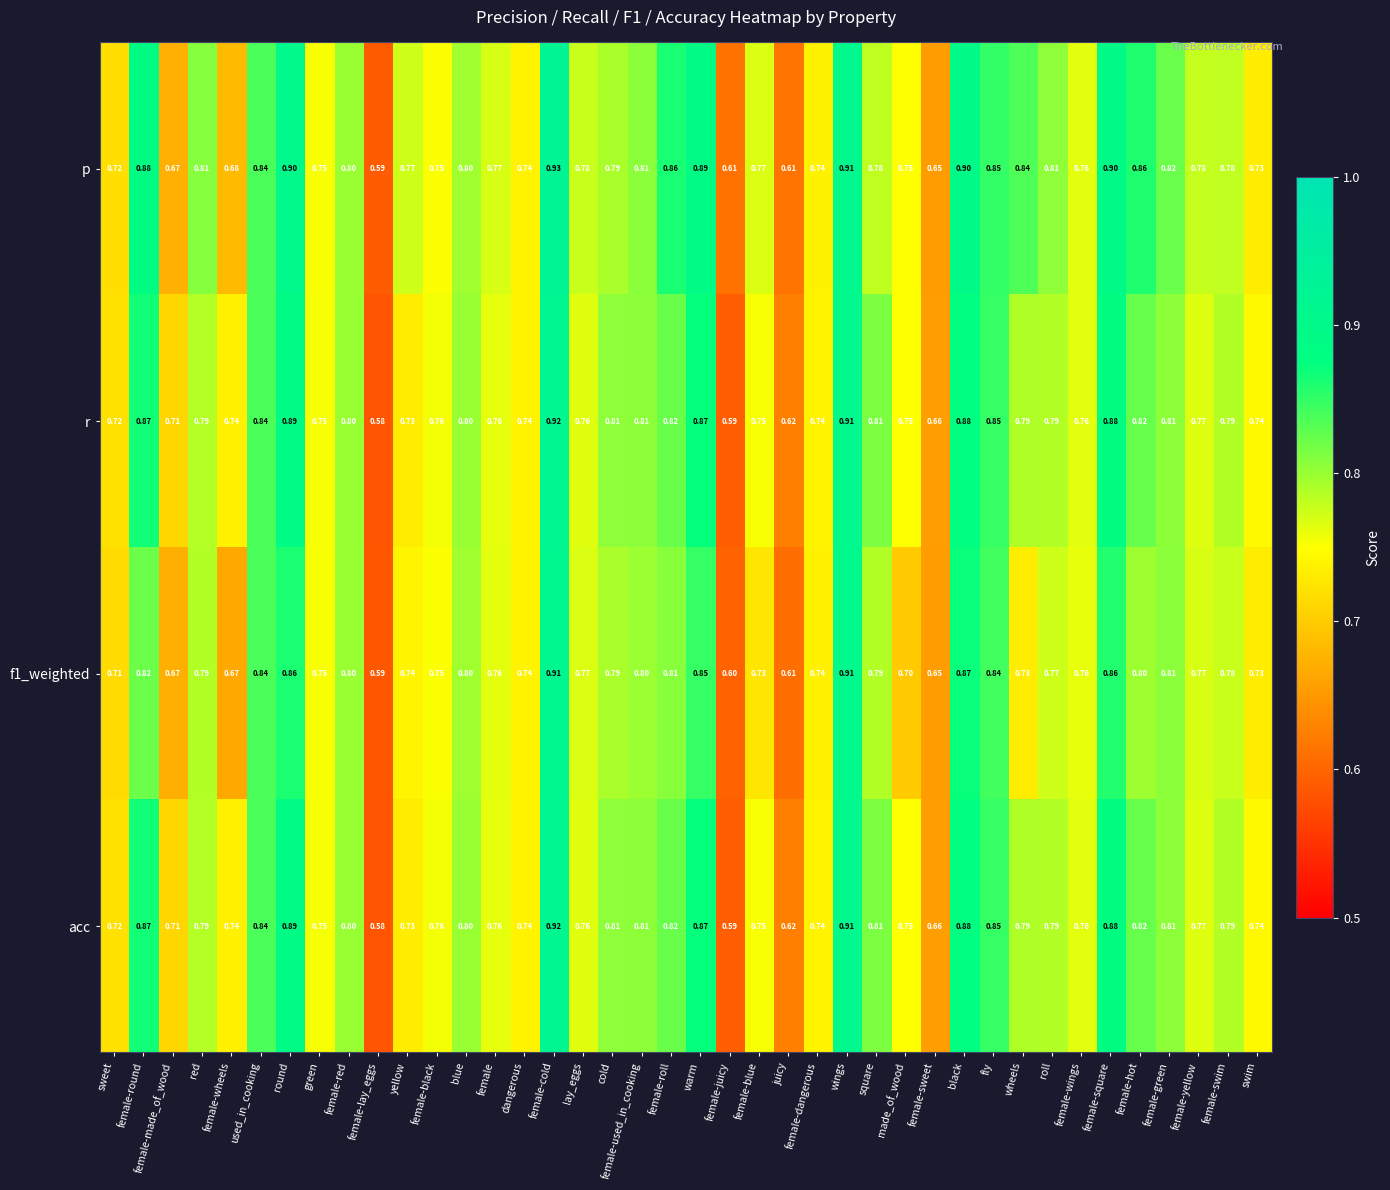

Which category has the highest value in the p series?

female-cold